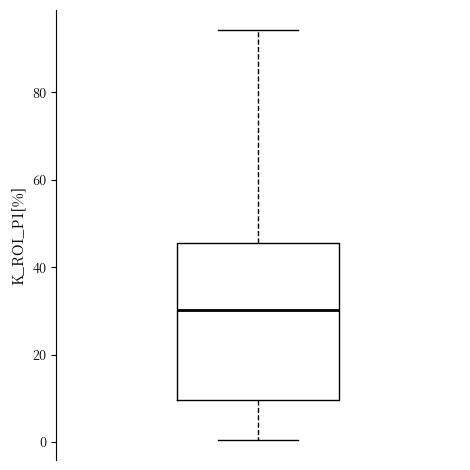

Where does the median line of the box sit on the y-axis? The values are not printed on the chart, so give them approximately, as read against the axis.

30